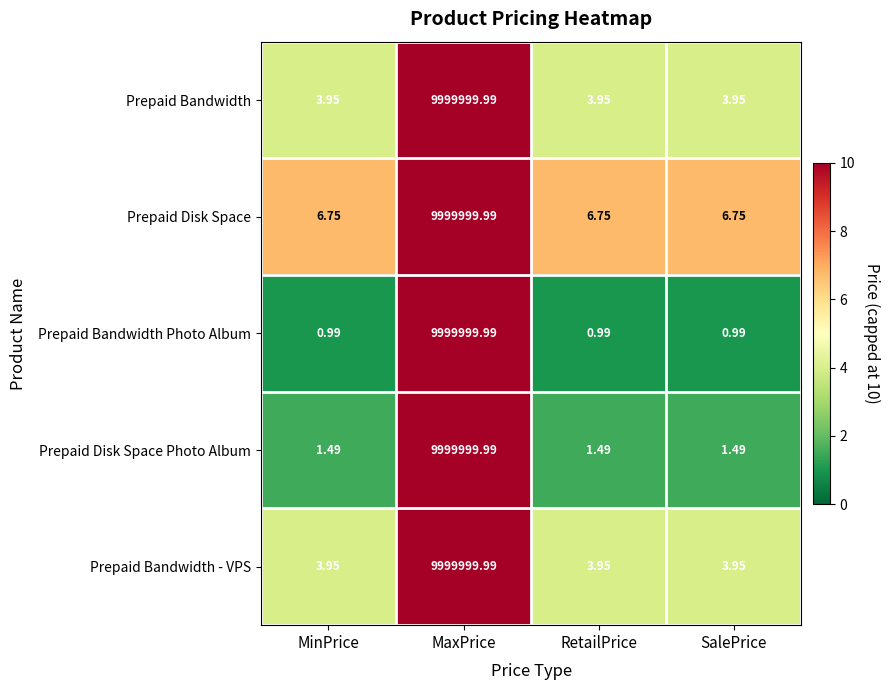

Which category has the highest value in the Prepaid Disk Space Photo Album series?

MaxPrice